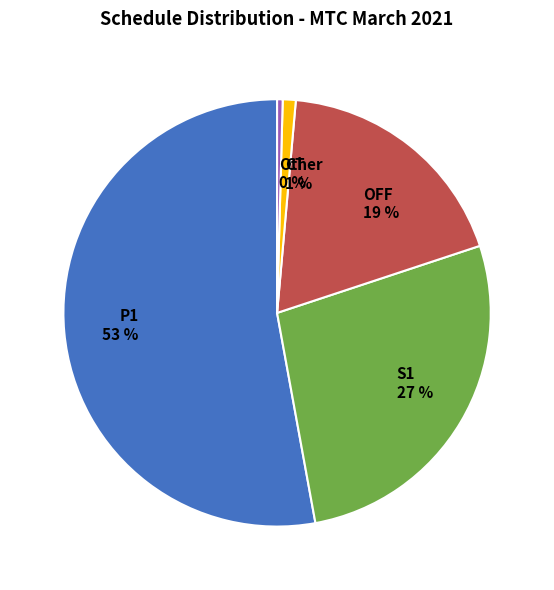

What is the majority slice?

P1